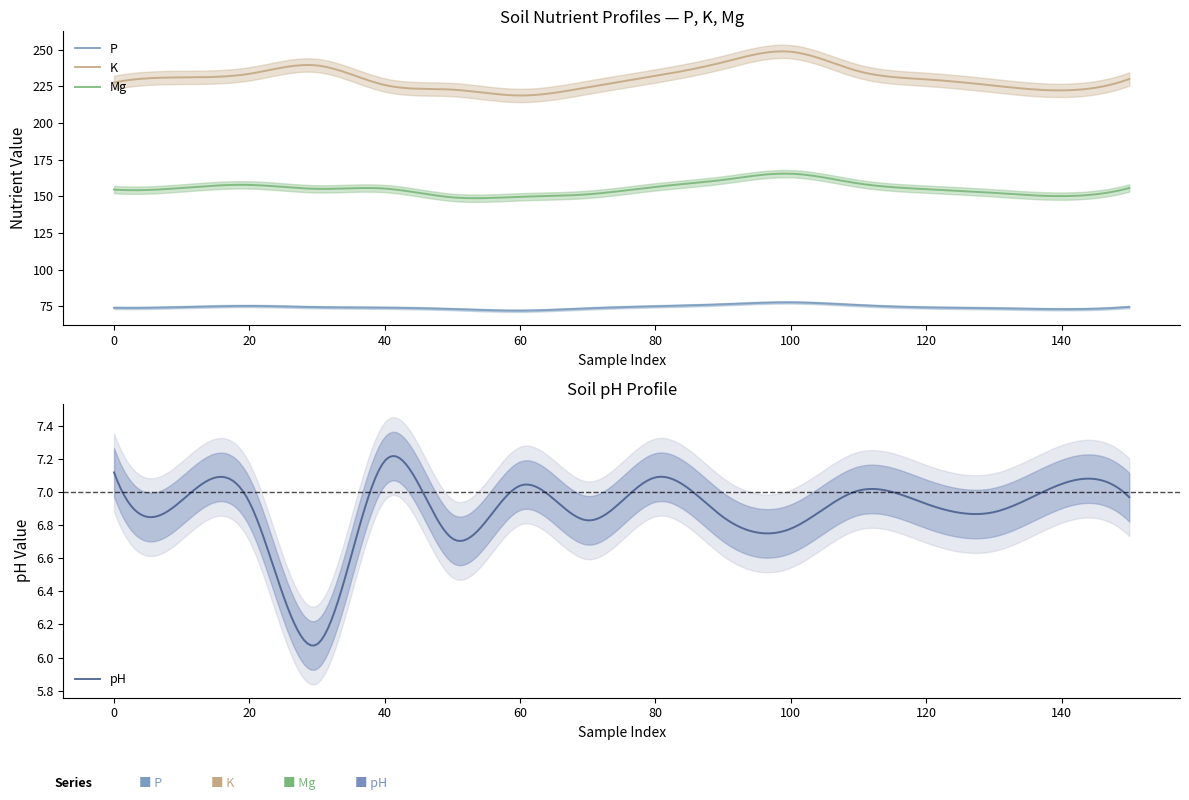

Is it true that K equals 226.0 at 40?

True